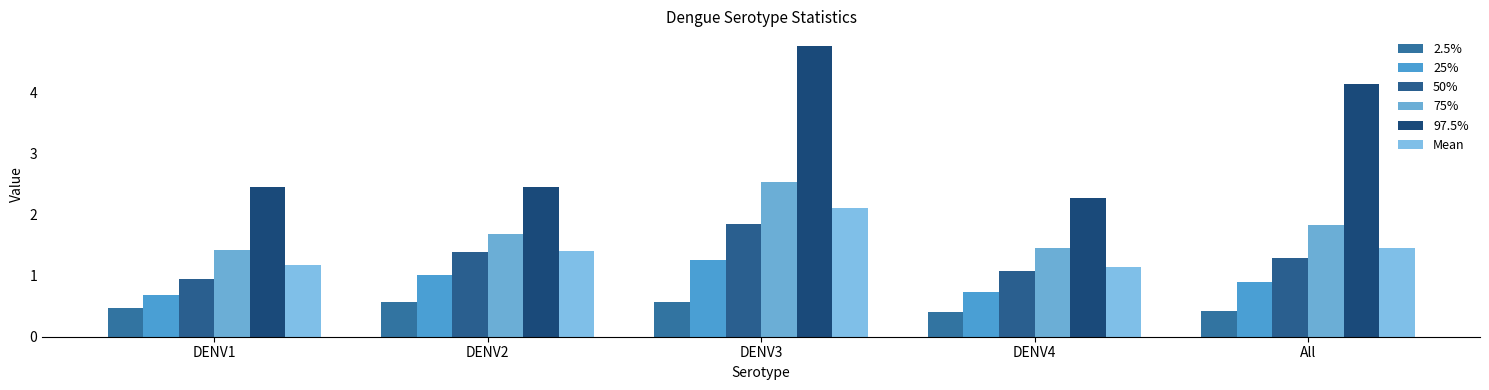

Which label corresponds to the largest value in the chart?

DENV3